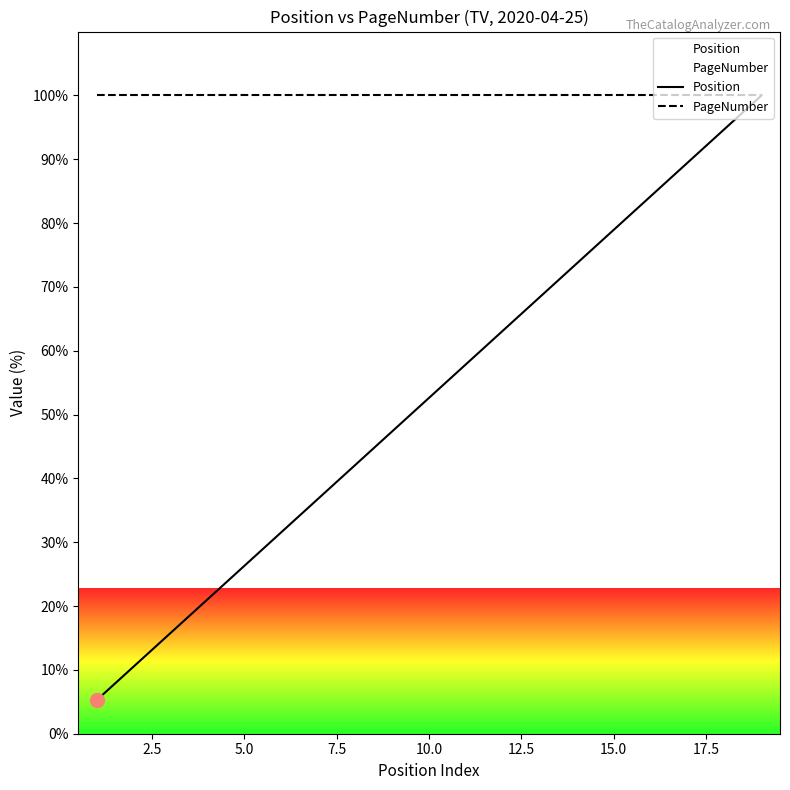

What is the minimum value for Position?

5.3